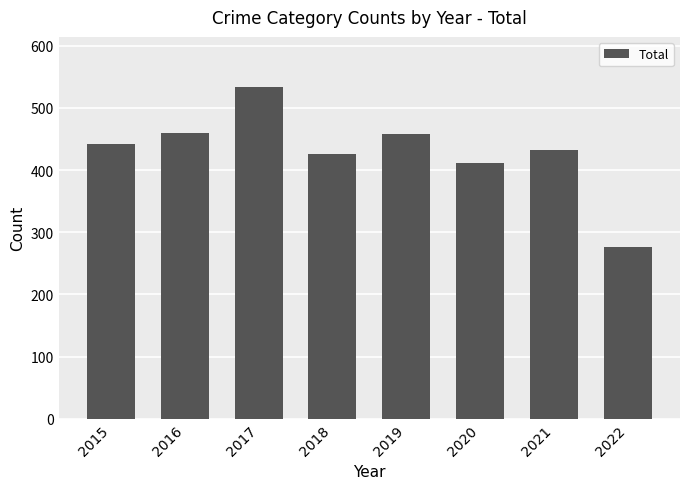

Which label corresponds to the smallest value in the chart?

2022